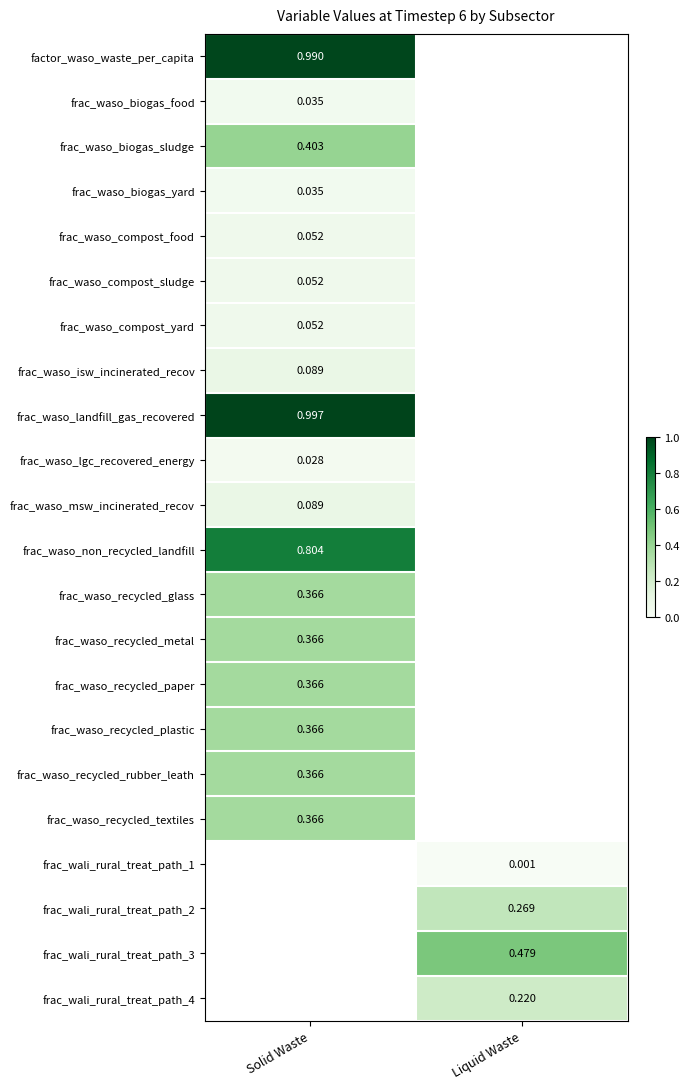

Count the number of categories in the chart.

2